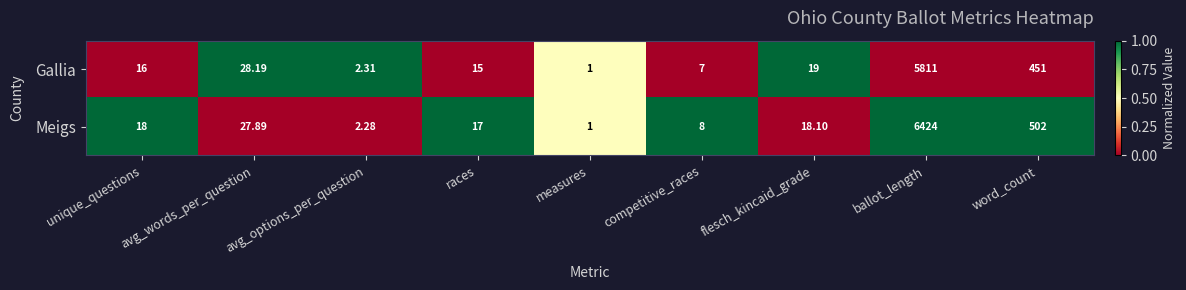

How many values in the Meigs series are below 18?

4